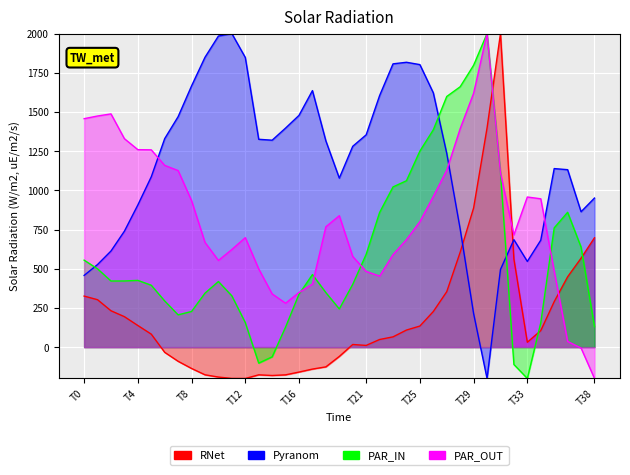

What is the value of the Arr5 point at the 16th from the left?

280.2